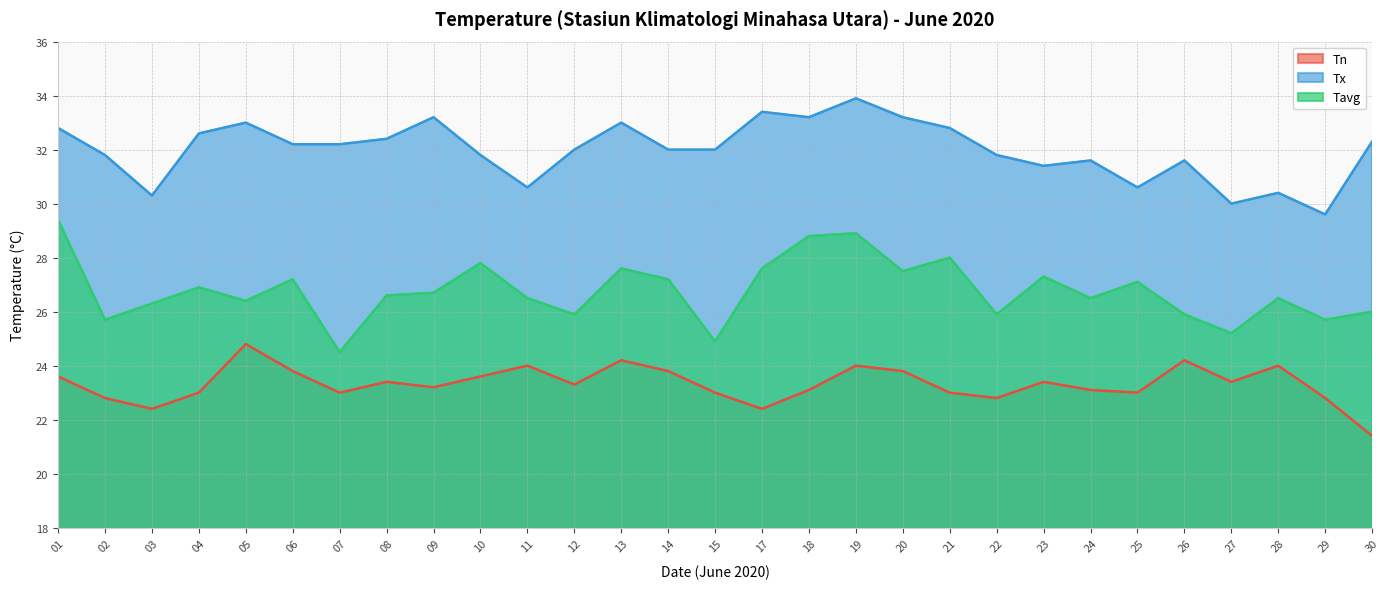

Rank the series at 27 from lowest to highest value.

Tn, Tavg, Tx